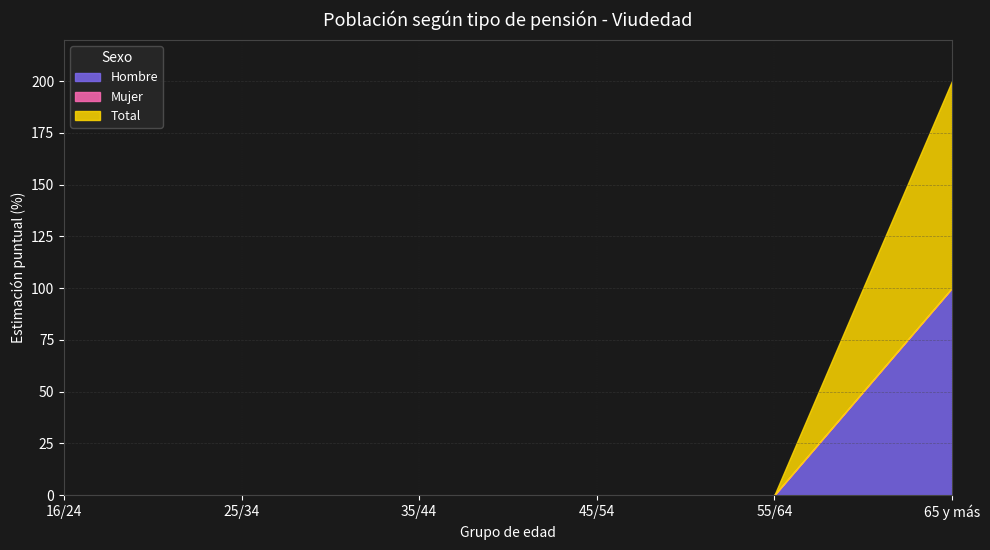

What is the label of the 3rd point from the left?

35/44